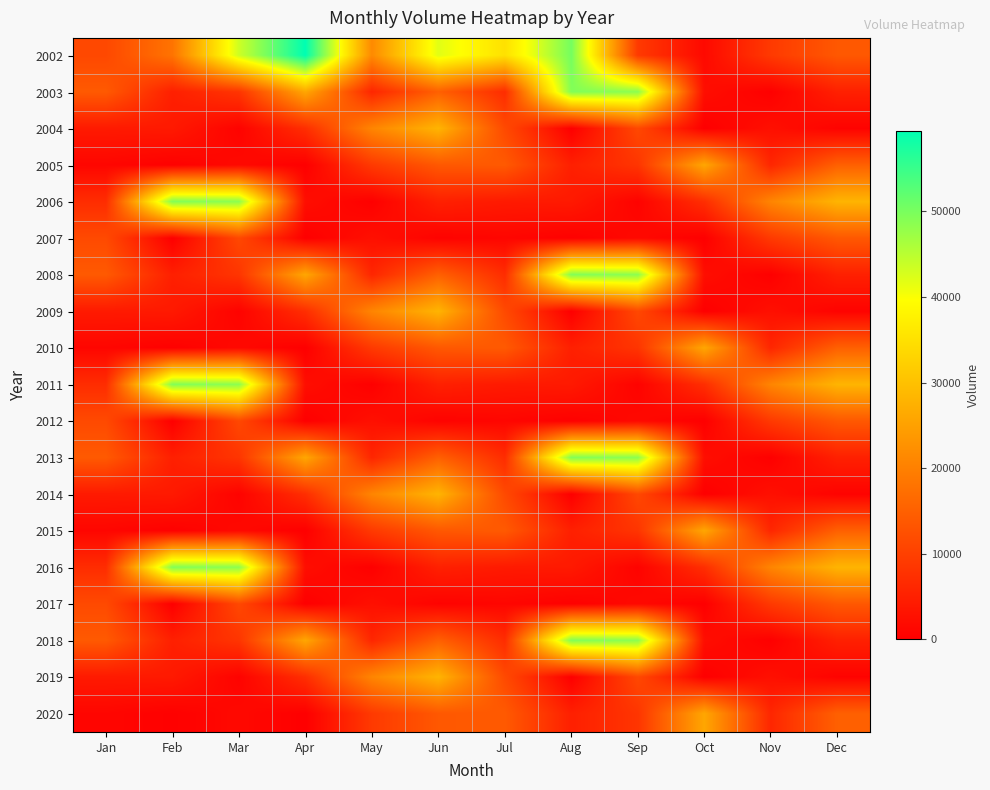

Reading right to left, list all the values displayed in this chart.

2002: Dec=13750	Nov=9040	Oct=1530	Sep=9030	Aug=50250	Jul=35000	Jun=41940	May=21560	Apr=59440	Mar=43500	Feb=18020	Jan=11270
2003: Dec=5100	Nov=120	Oct=2250	Sep=48500	Aug=49290	Jul=7000	Jun=15000	May=6000	Apr=25920	Mar=8290	Feb=5000	Jan=14000
2004: Dec=520	Nov=2530	Oct=0	Sep=11270	Aug=30	Jul=11510	Jun=28080	May=20750	Apr=7240	Mar=540	Feb=4030	Jan=4130
2005: Dec=15000	Nov=6000	Oct=25920	Sep=8290	Aug=5000	Jul=14000	Jun=13750	May=9040	Apr=30	Mar=1500	Feb=240	Jan=1020
2006: Dec=28080	Nov=20750	Oct=7240	Sep=540	Aug=4030	Jul=4130	Jun=5100	May=120	Apr=2250	Mar=48500	Feb=49290	Jan=7000
2007: Dec=13750	Nov=9040	Oct=30	Sep=1500	Aug=240	Jul=1020	Jun=520	May=2530	Apr=0	Mar=11270	Feb=30	Jan=11510
2008: Dec=5100	Nov=120	Oct=2250	Sep=48500	Aug=49290	Jul=7000	Jun=15000	May=6000	Apr=25920	Mar=8290	Feb=5000	Jan=14000
2009: Dec=520	Nov=2530	Oct=0	Sep=11270	Aug=30	Jul=11510	Jun=28080	May=20750	Apr=7240	Mar=540	Feb=4030	Jan=4130
2010: Dec=15000	Nov=6000	Oct=25920	Sep=8290	Aug=5000	Jul=14000	Jun=13750	May=9040	Apr=30	Mar=1500	Feb=240	Jan=1020
2011: Dec=28080	Nov=20750	Oct=7240	Sep=540	Aug=4030	Jul=4130	Jun=5100	May=120	Apr=2250	Mar=48500	Feb=49290	Jan=7000
2012: Dec=13750	Nov=9040	Oct=30	Sep=1500	Aug=240	Jul=1020	Jun=520	May=2530	Apr=0	Mar=11270	Feb=30	Jan=11510
2013: Dec=5100	Nov=120	Oct=2250	Sep=48500	Aug=49290	Jul=7000	Jun=15000	May=6000	Apr=25920	Mar=8290	Feb=5000	Jan=14000
2014: Dec=520	Nov=2530	Oct=0	Sep=11270	Aug=30	Jul=11510	Jun=28080	May=20750	Apr=7240	Mar=540	Feb=4030	Jan=4130
2015: Dec=15000	Nov=6000	Oct=25920	Sep=8290	Aug=5000	Jul=14000	Jun=13750	May=9040	Apr=30	Mar=1500	Feb=240	Jan=1020
2016: Dec=28080	Nov=20750	Oct=7240	Sep=540	Aug=4030	Jul=4130	Jun=5100	May=120	Apr=2250	Mar=48500	Feb=49290	Jan=7000
2017: Dec=13750	Nov=9040	Oct=30	Sep=1500	Aug=240	Jul=1020	Jun=520	May=2530	Apr=0	Mar=11270	Feb=30	Jan=11510
2018: Dec=5100	Nov=120	Oct=2250	Sep=48500	Aug=49290	Jul=7000	Jun=15000	May=6000	Apr=25920	Mar=8290	Feb=5000	Jan=14000
2019: Dec=520	Nov=2530	Oct=0	Sep=11270	Aug=30	Jul=11510	Jun=28080	May=20750	Apr=7240	Mar=540	Feb=4030	Jan=4130
2020: Dec=15000	Nov=6000	Oct=25920	Sep=8290	Aug=5000	Jul=14000	Jun=13750	May=9040	Apr=30	Mar=1500	Feb=240	Jan=1020